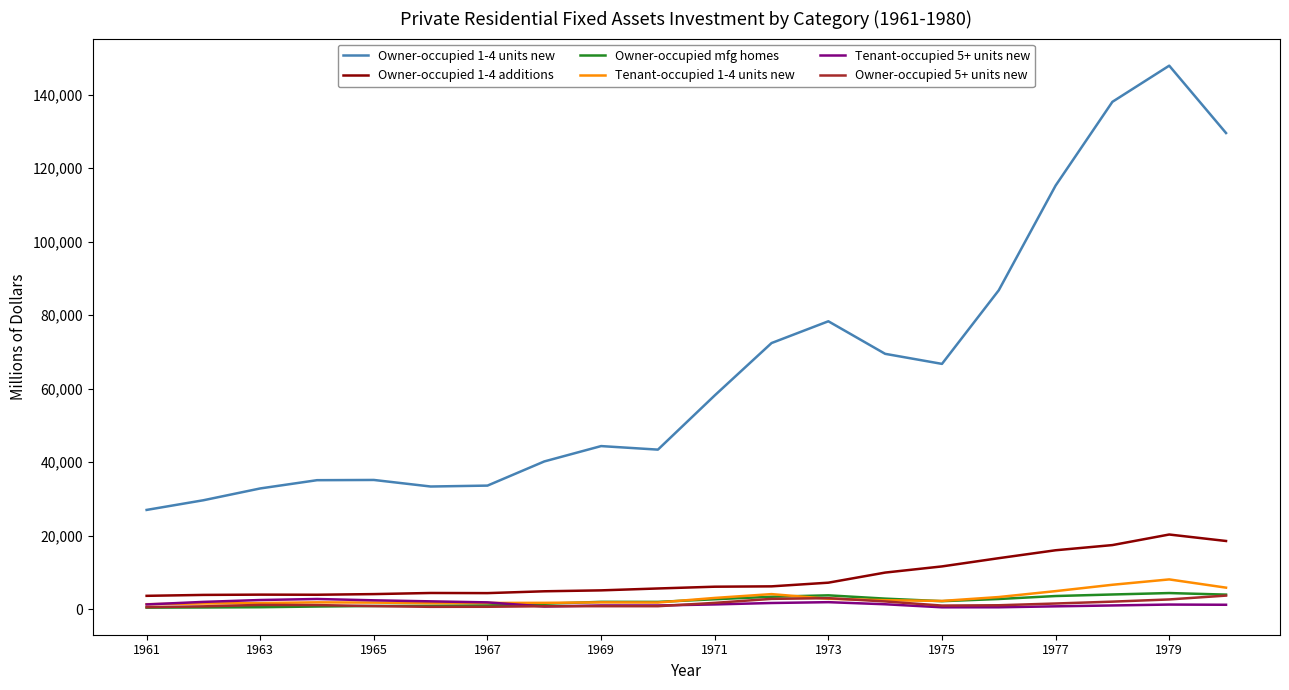

What is the sum of all Tenant-occupied 5+ units new values?

29489